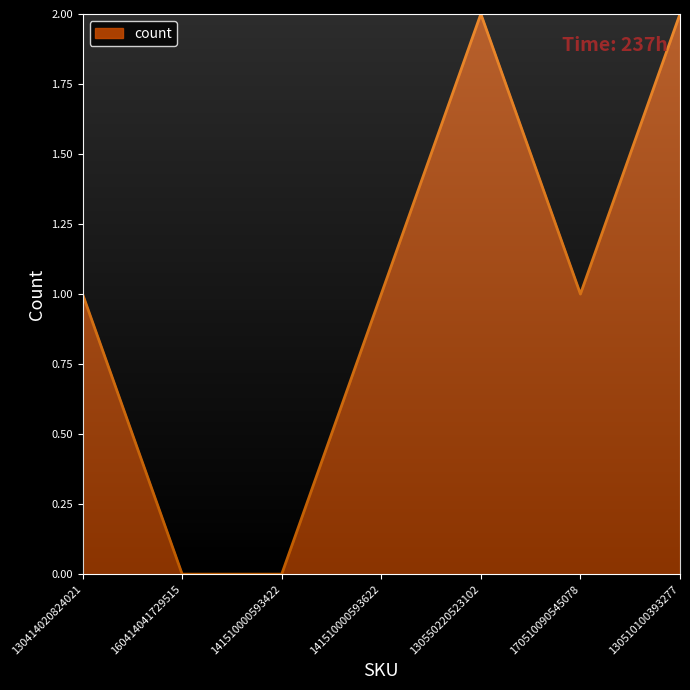

Reading left to right, transcribe all the data shown in this chart.

1	0	0	1	2	1	2